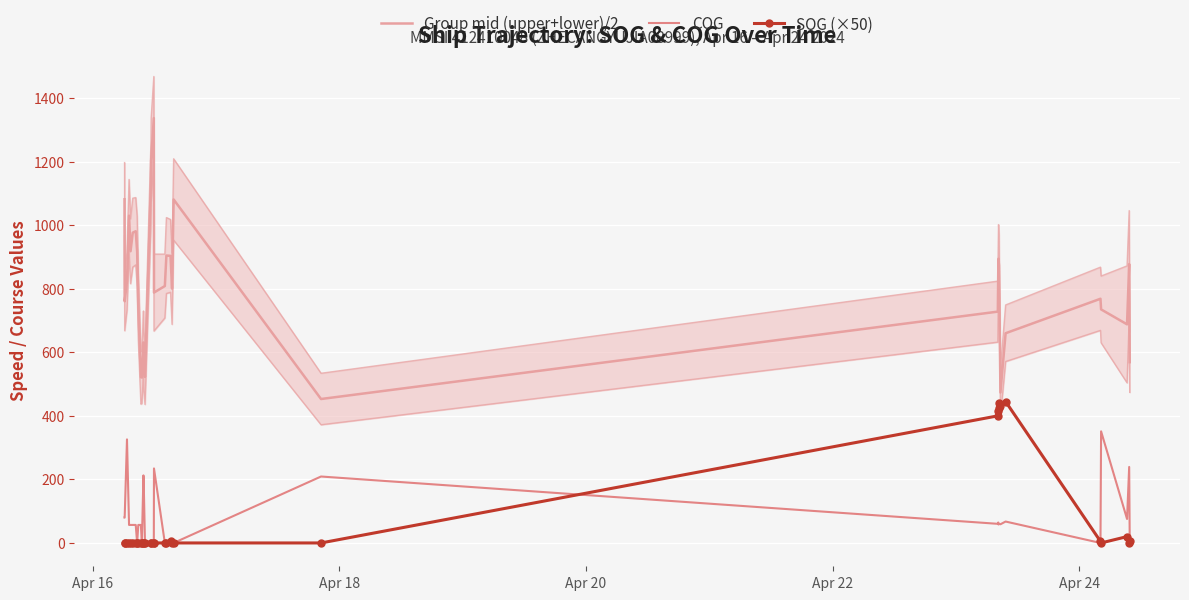

What is the sum of all SOG (×50) values?

2590.0